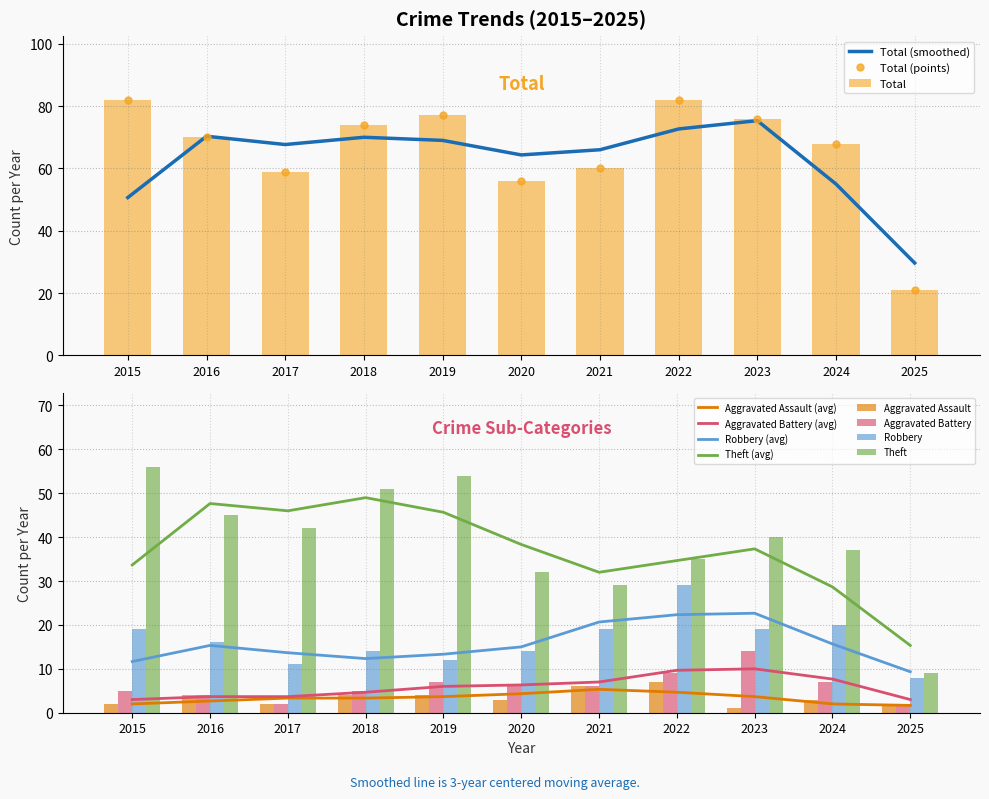

True or false: Aggravated Battery has a value of 14 at 2023.

True